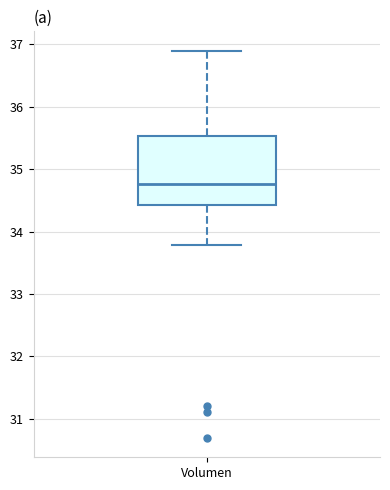

Transcribe this box plot: give where the median line is, the range the box spans, and where the two whiskers end, as read against the y-axis. The values are not printed on the chart, so give them approximately, as read against the axis.

median 34.8, box 34.4 to 35.5, whiskers 33.8 to 36.9